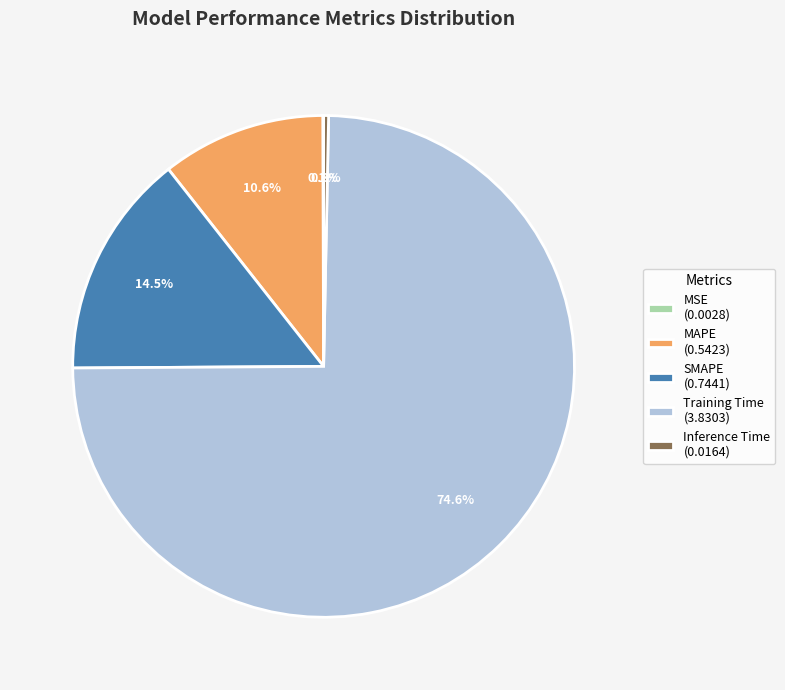

To the nearest percent, what is the average slice percentage?

20%